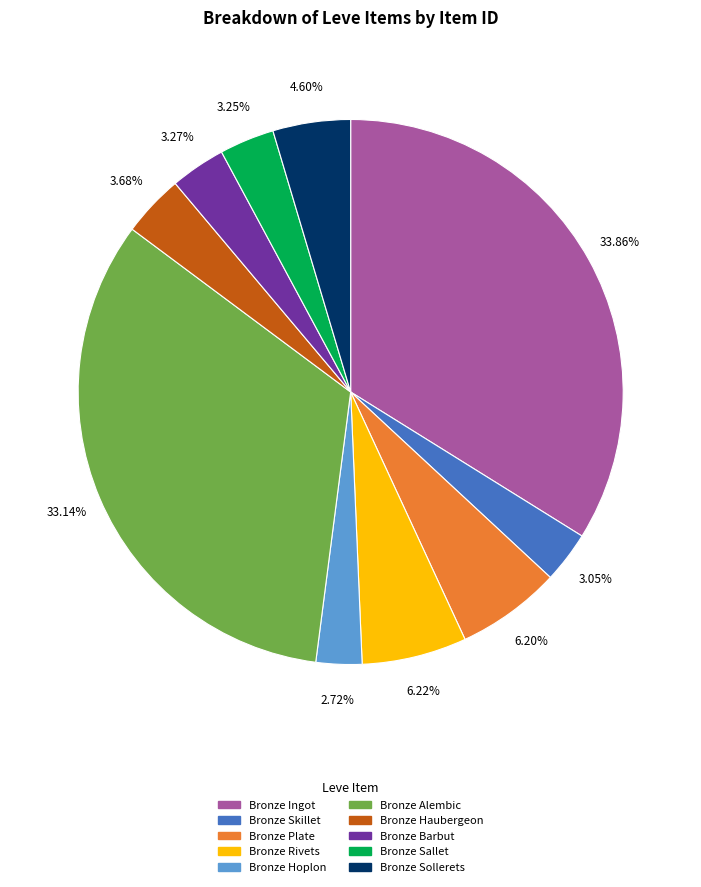

What percentage is the Bronze Skillet slice, to the nearest percent?

3%